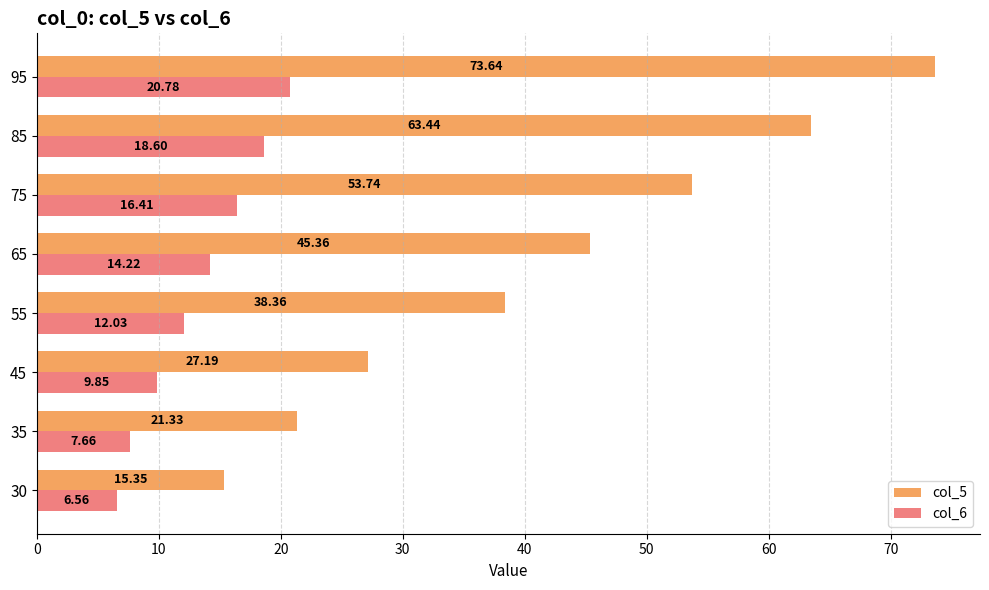

What is the average value of the col_5 series?

42.3